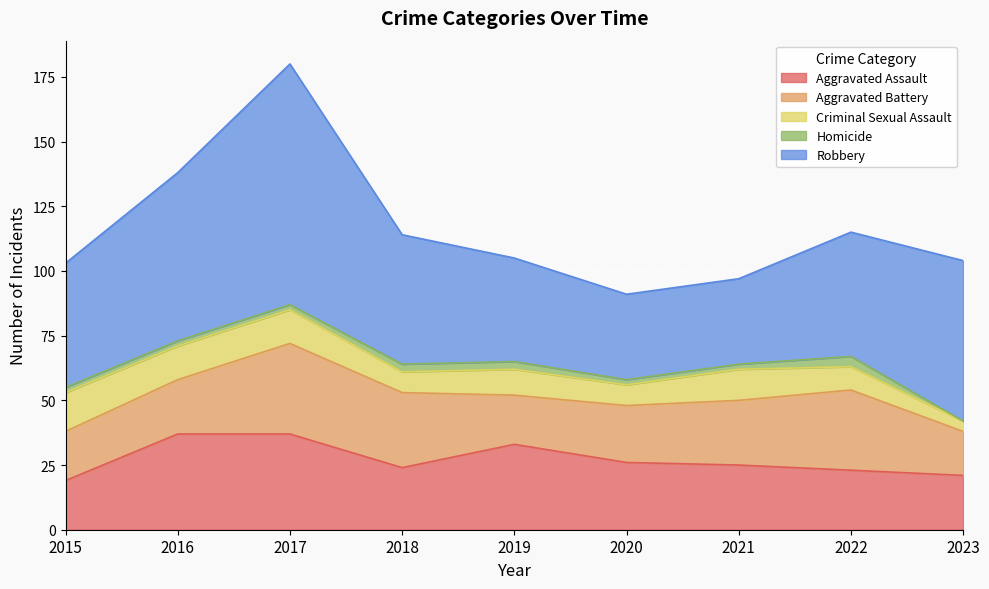

Is it true that Aggravated Battery equals 21 at 2016?

True